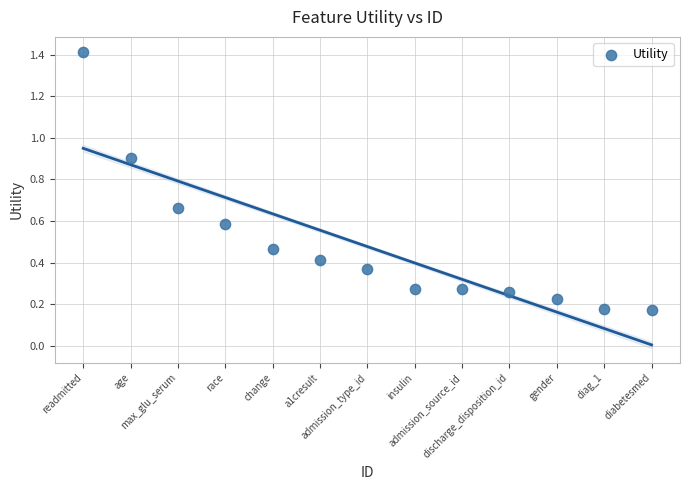

What is the range of Y values (max minus min)?

1.2